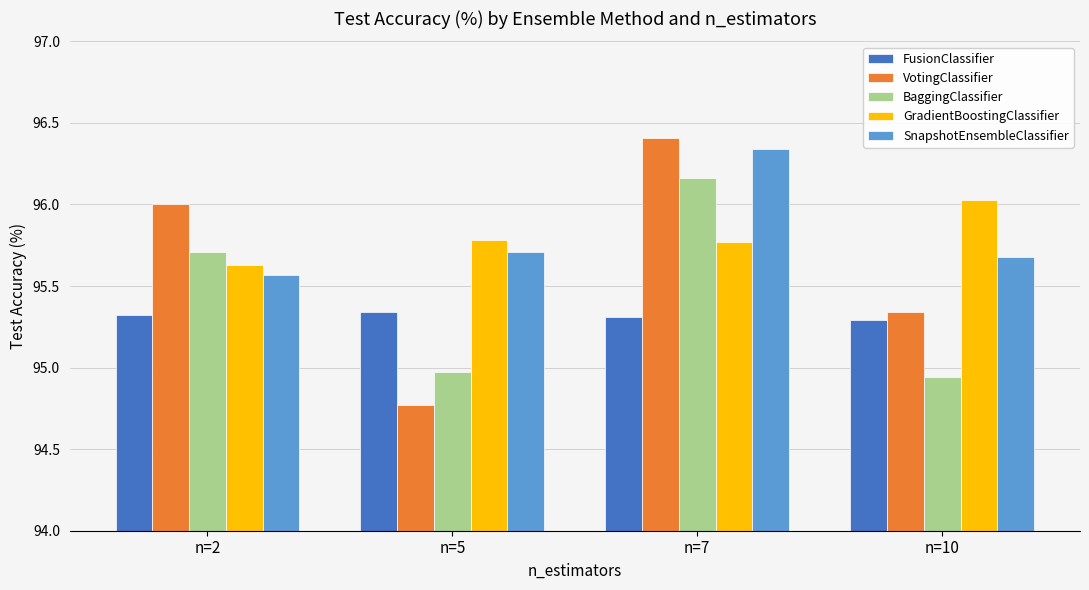

True or false: BaggingClassifier has a value of 95.7 at n=2.

True